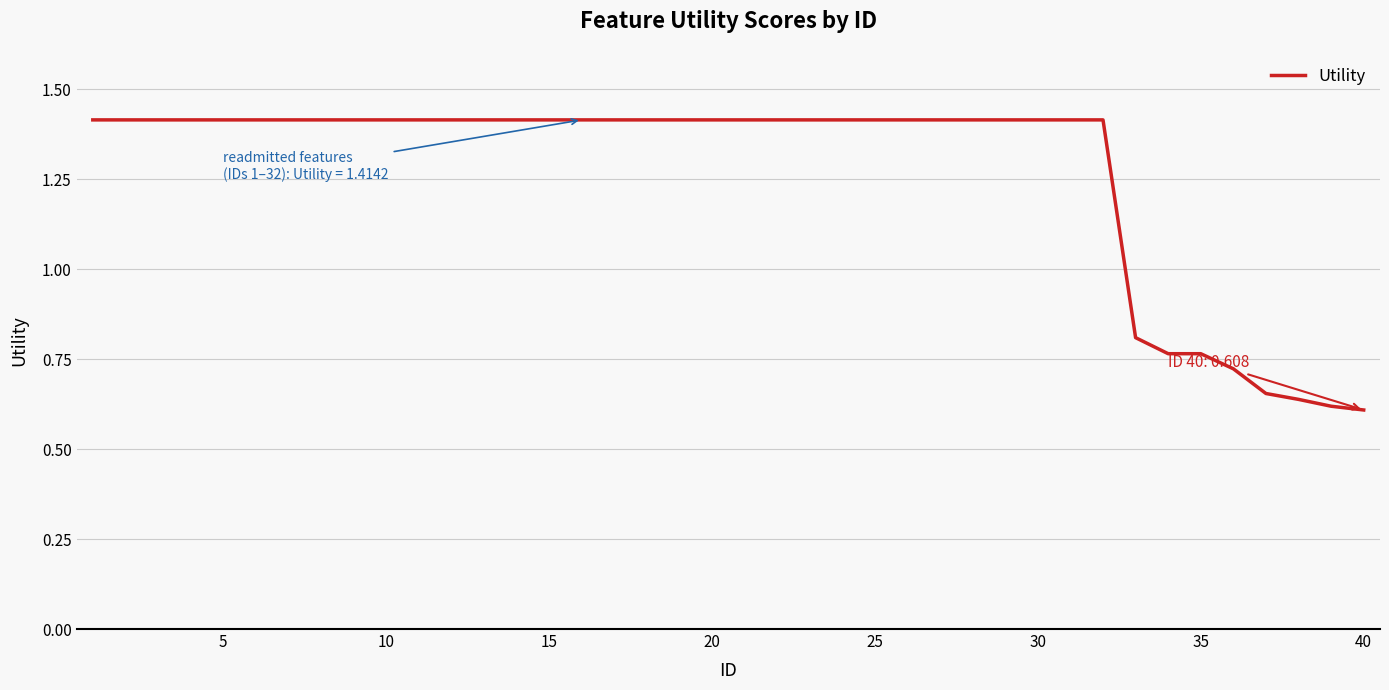

What is the maximum value shown in the chart?

1.4